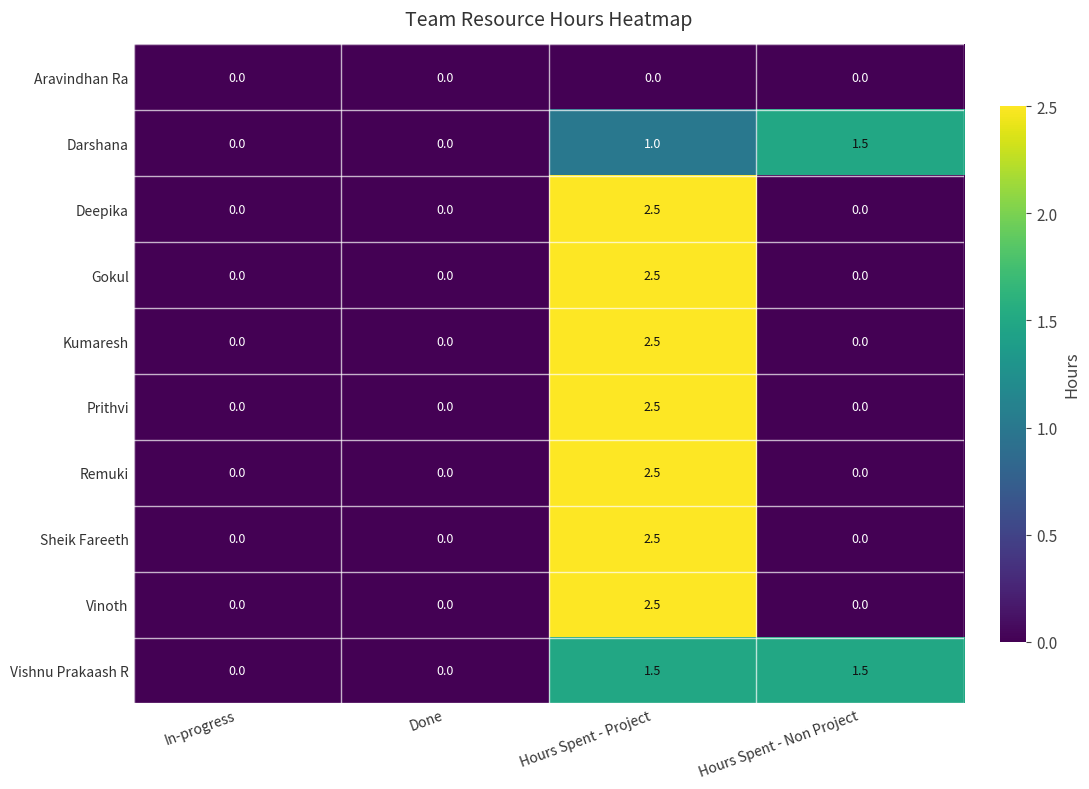

At how many categories does at least one series exceed 1?

2